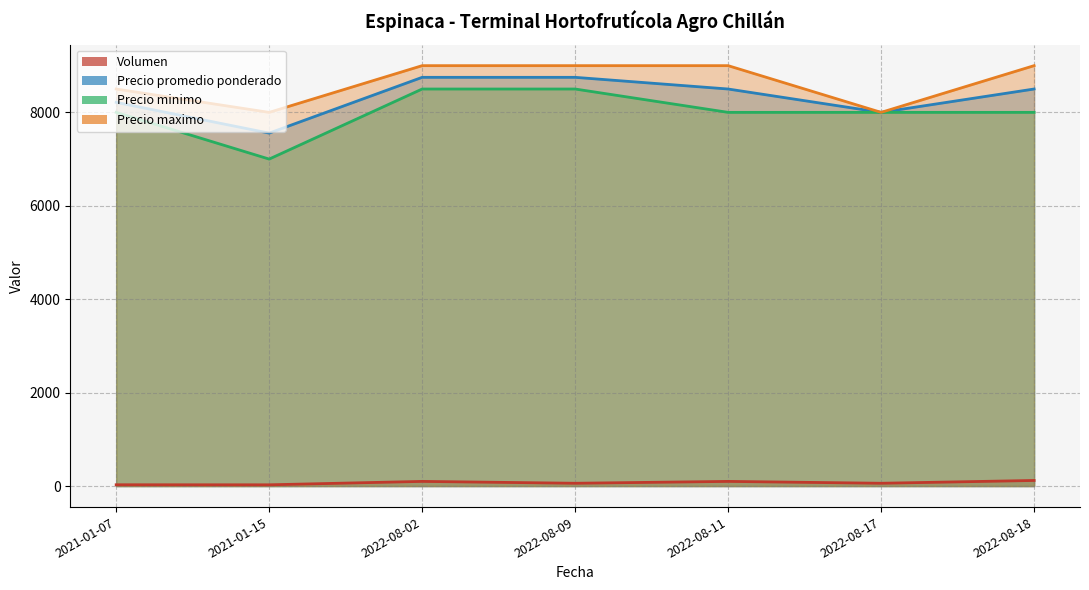

What is the difference between the second highest and second lowest values in the Precio promedio ponderado series?

750